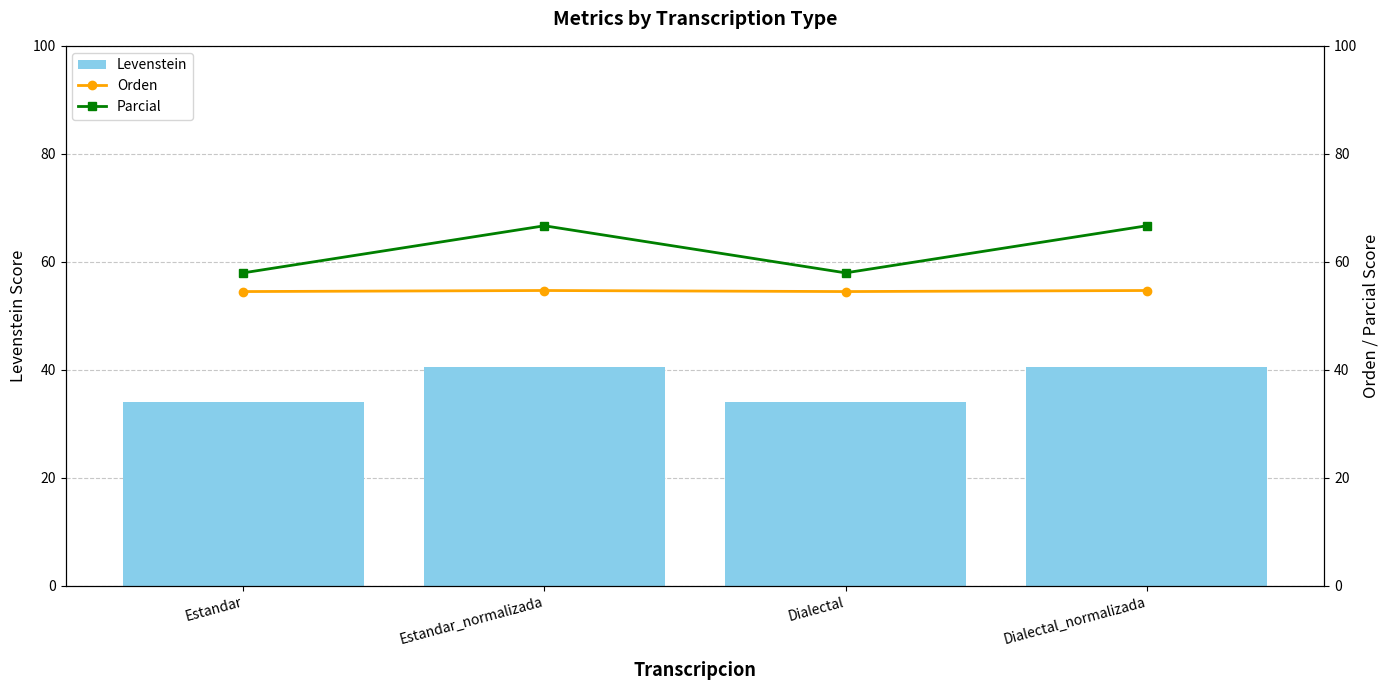

Reading right to left, extract all data points from this chart.

Levenstein: 40.5	34.0	40.5	34.0
Orden: 54.7	54.5	54.7	54.5
Parcial: 66.7	57.9	66.7	57.9